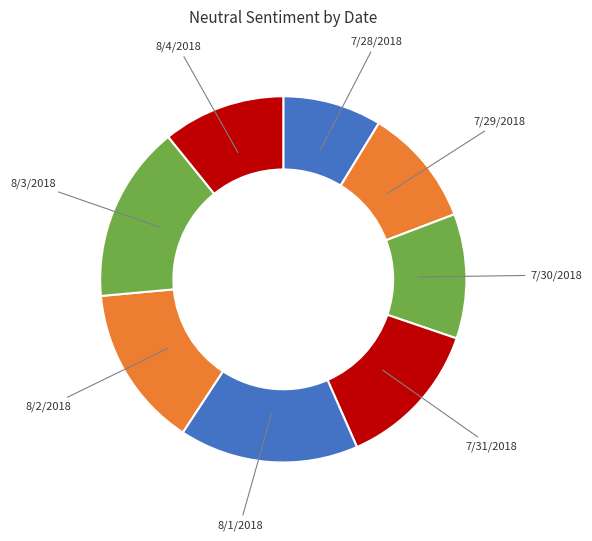

How many segments does this pie chart have?

8